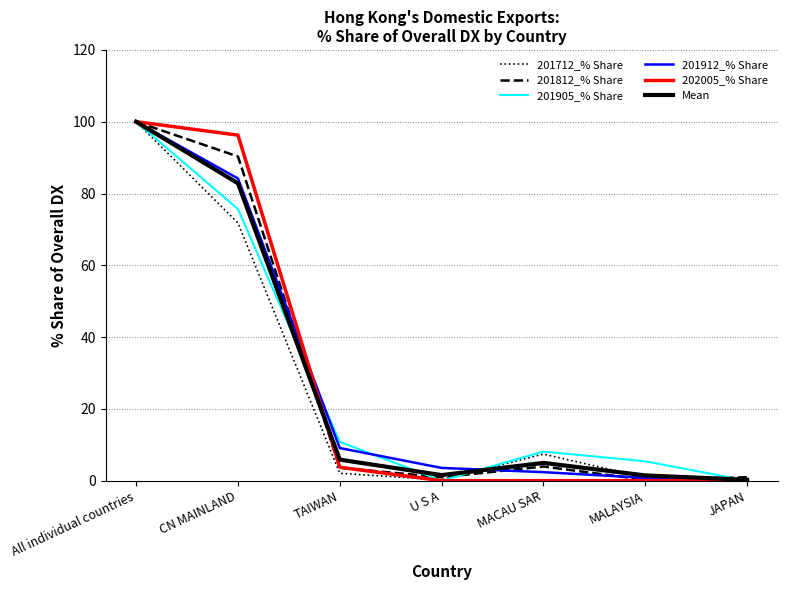

At which label is Mean closest to 50?

CN MAINLAND